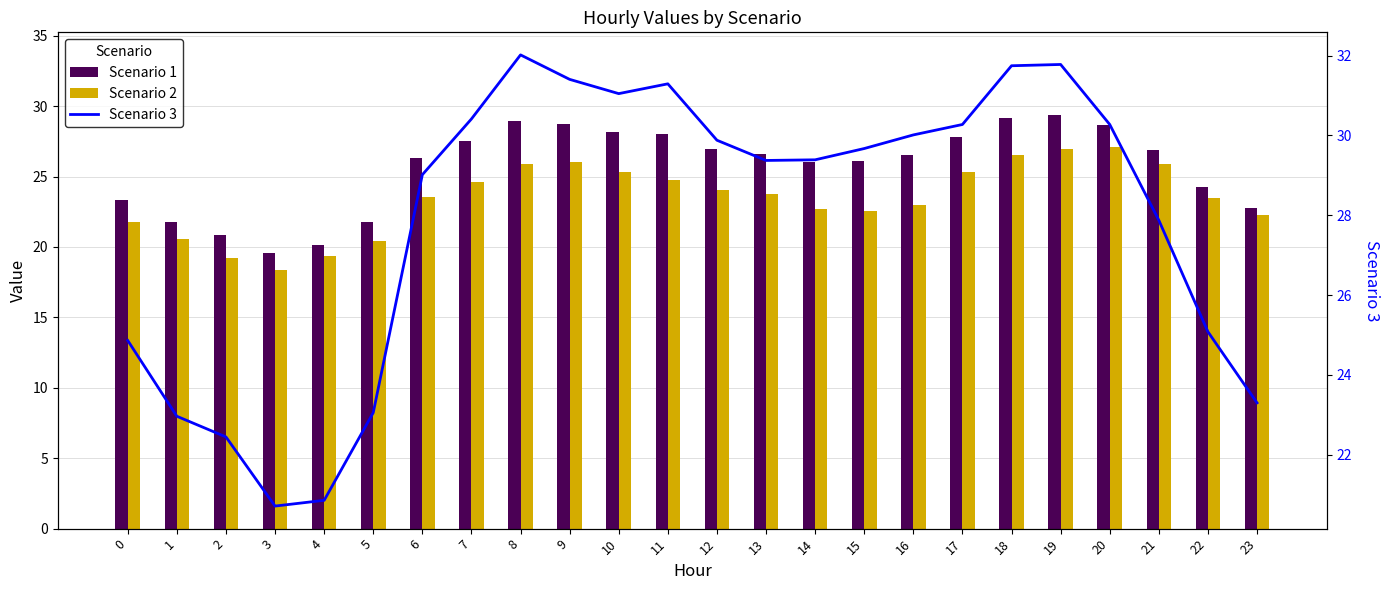

What is the difference between the maximum and minimum values in the Scenario 1 series?

9.8